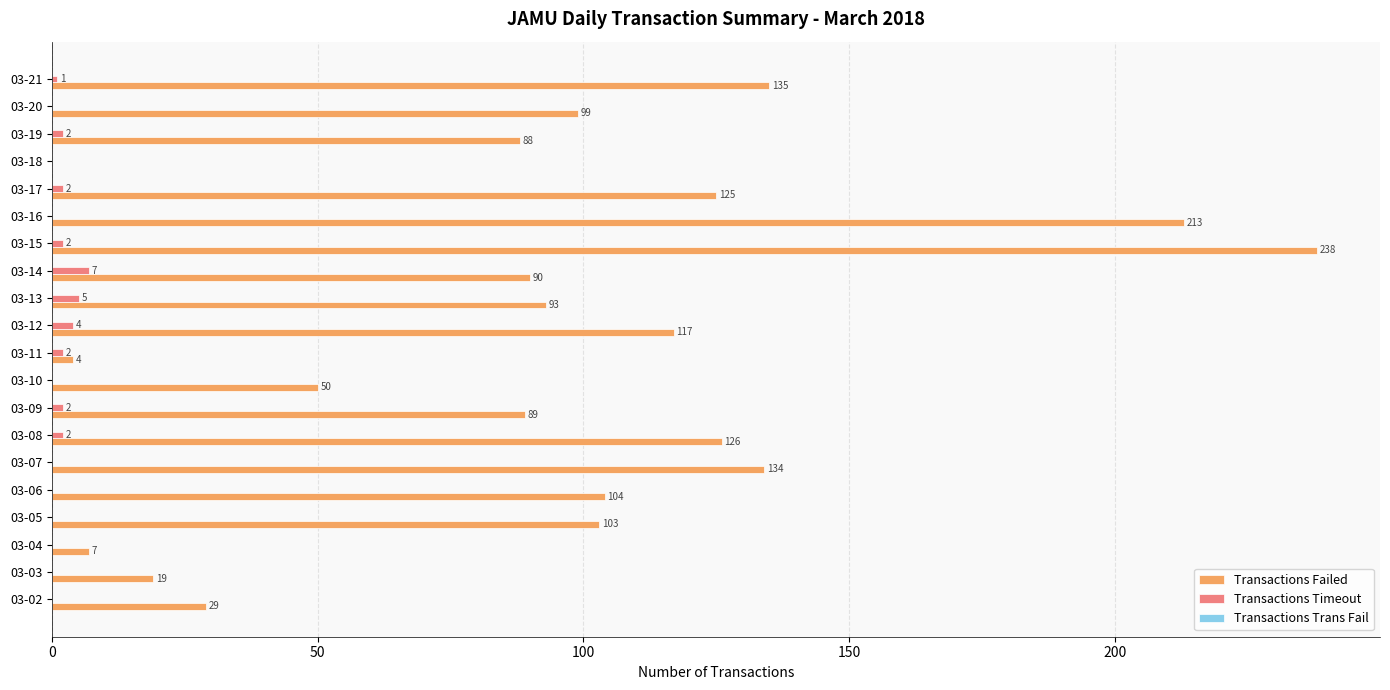

Which series changed the most between 03-13 and 03-17?

Transactions Failed